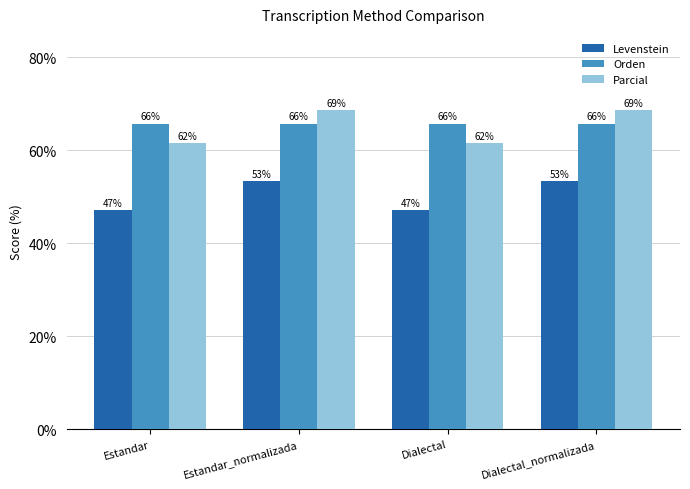

What is the total value across all series at Dialectal_normalizada?

187.7